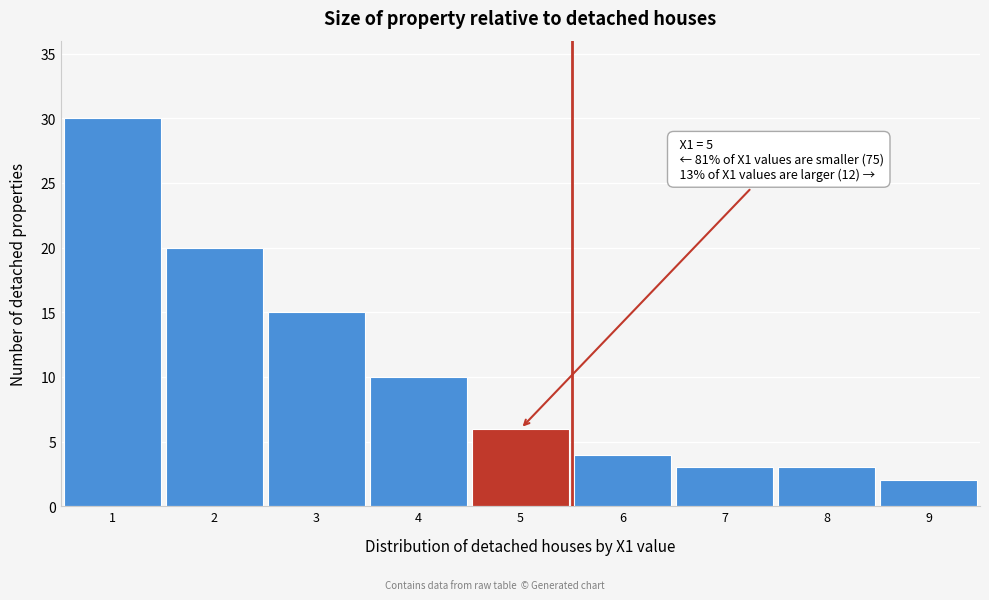

Reading right to left, what are all the values shown in this chart?

9=2	8=3	7=3	6=4	5=6	4=10	3=15	2=20	1=30